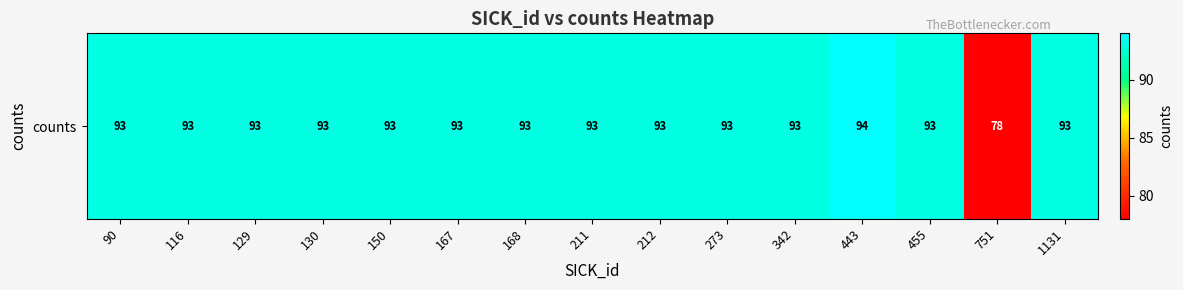

What is the sum of the values at 1131 and 90?

186